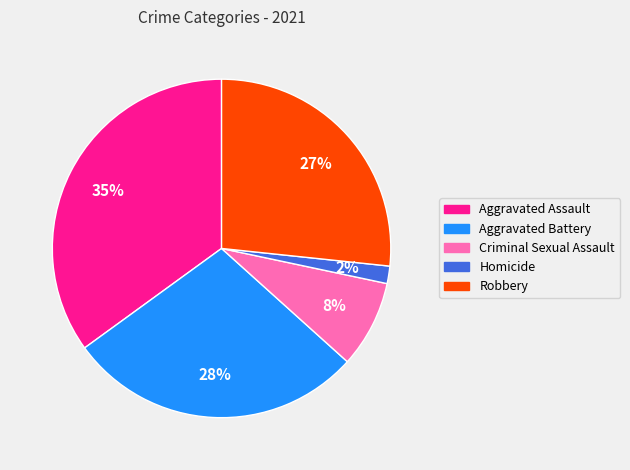

Is it true that Aggravated Battery is 36% of the pie?

False